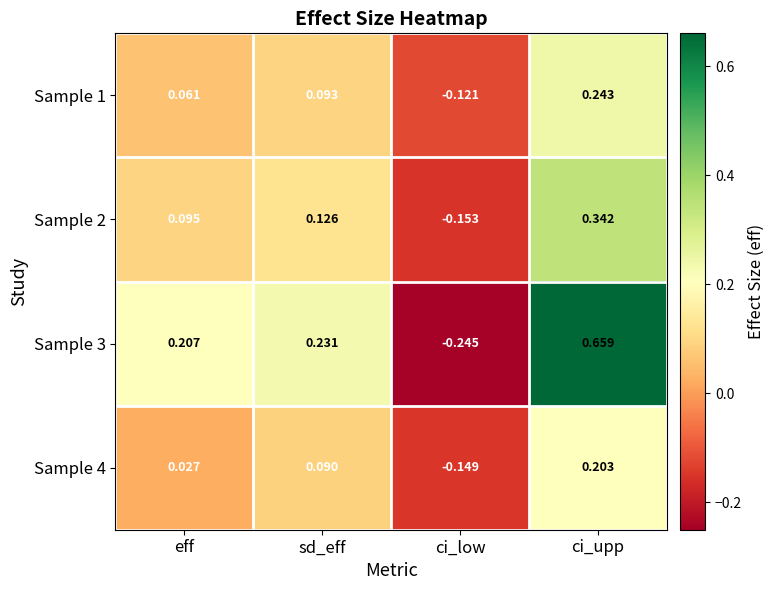

Rank the categories by Sample 3 value from highest to lowest.

ci_upp, sd_eff, eff, ci_low